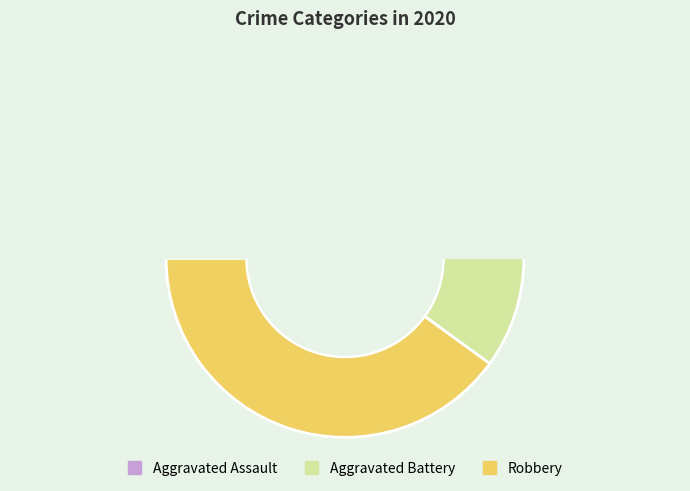

What is the change in value from Aggravated Battery to Robbery?

+1